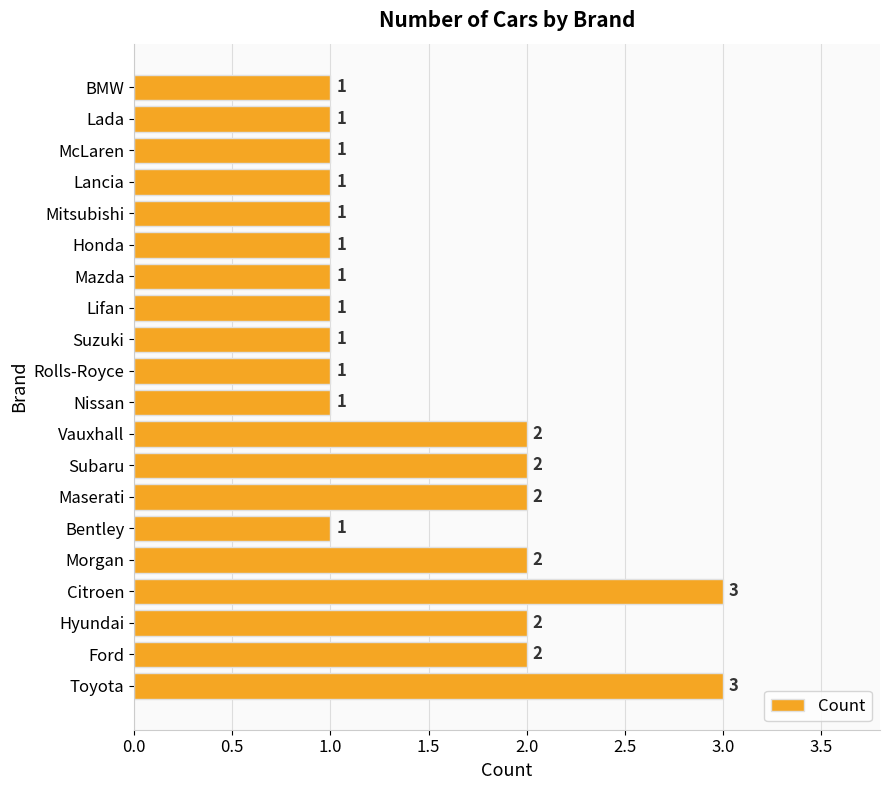

How many values are between 1 and 2?

18